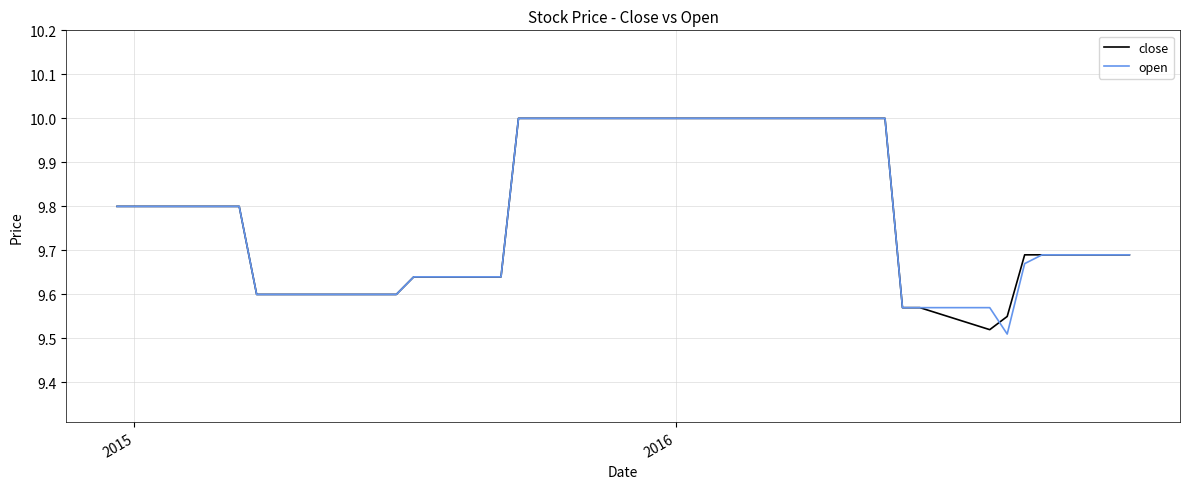

What is the maximum value shown in the chart?

10.0